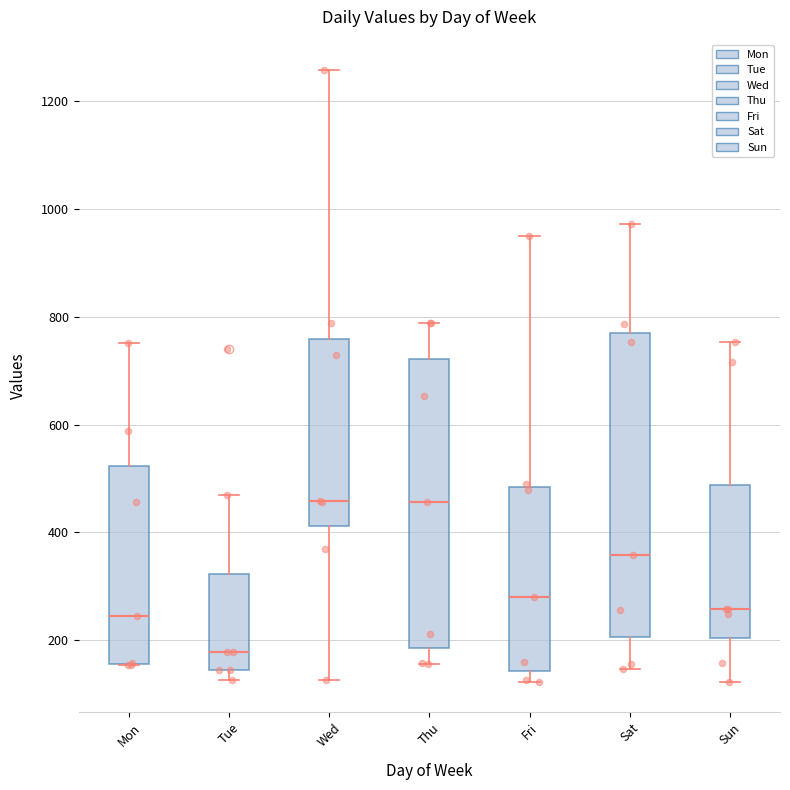

Reading left to right, read every box against the y-axis: the position of its median line, the range the box covers, and the ends of its whiskers. The values are not printed on the chart, so give them approximately, as read against the axis.

Mon: median 240, box 160 to 520, whiskers 160 to 760
Tue: median 180, box 140 to 320, whiskers 120 to 460
Wed: median 460, box 420 to 760, whiskers 120 to 1260
Thu: median 460, box 180 to 720, whiskers 160 to 780
Fri: median 280, box 140 to 480, whiskers 120 to 960
Sat: median 360, box 200 to 780, whiskers 140 to 980
Sun: median 260, box 200 to 480, whiskers 120 to 760